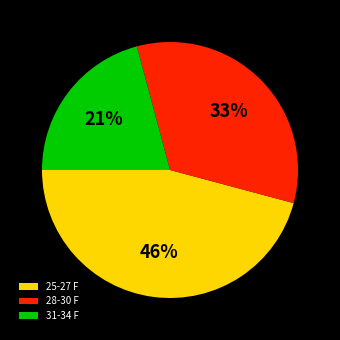

How many segments does this pie chart have?

3